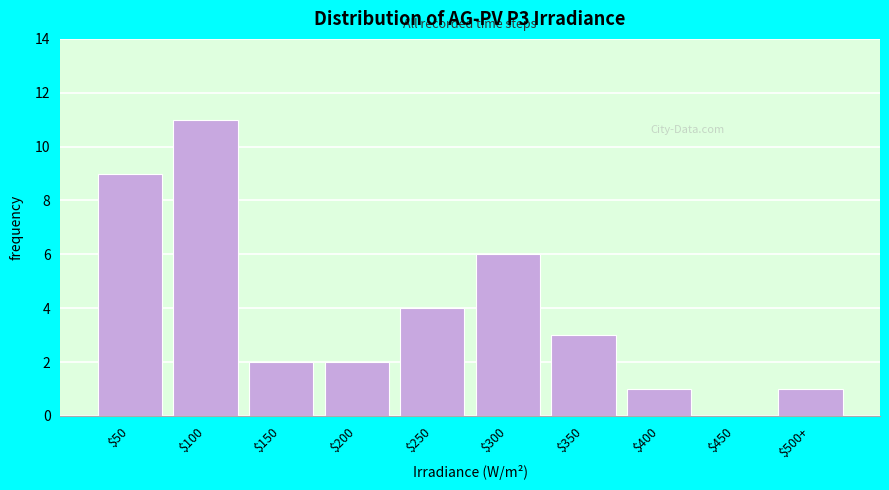

Is it true that the value at $350 is 2?

False